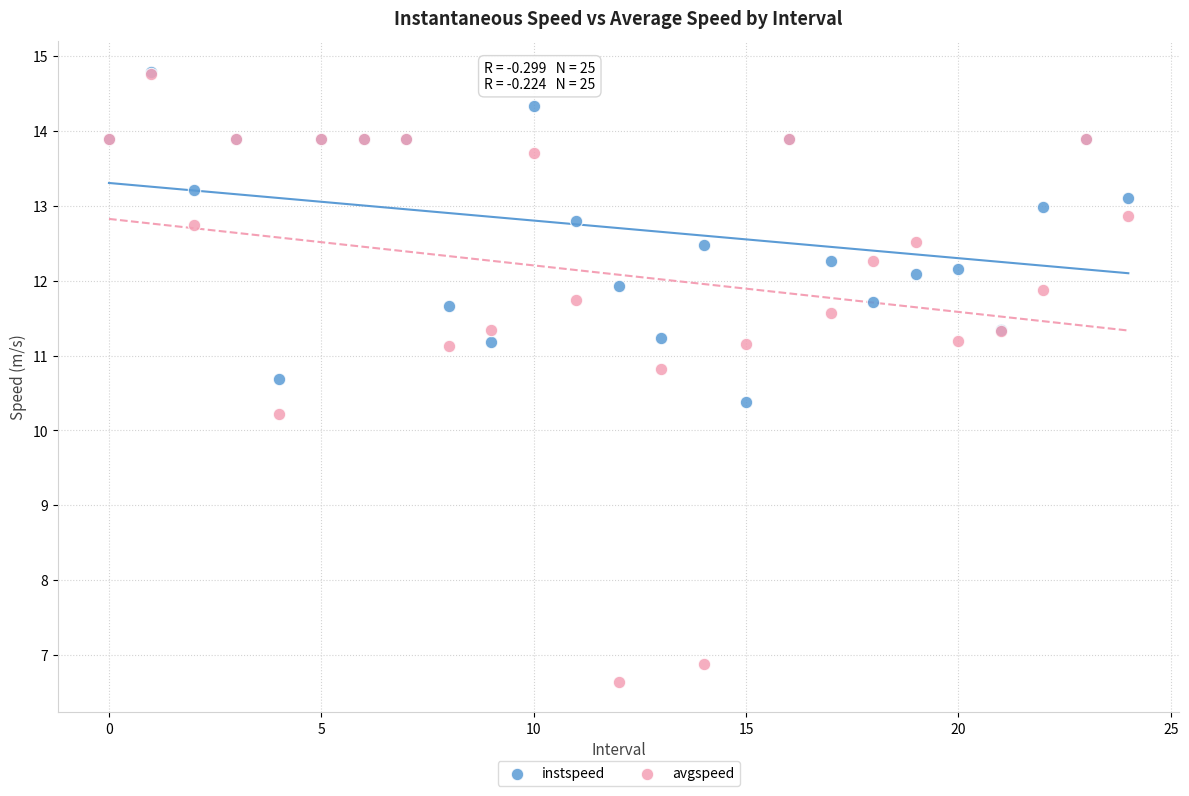

What are all the series names shown in the legend?

instspeed, avgspeed